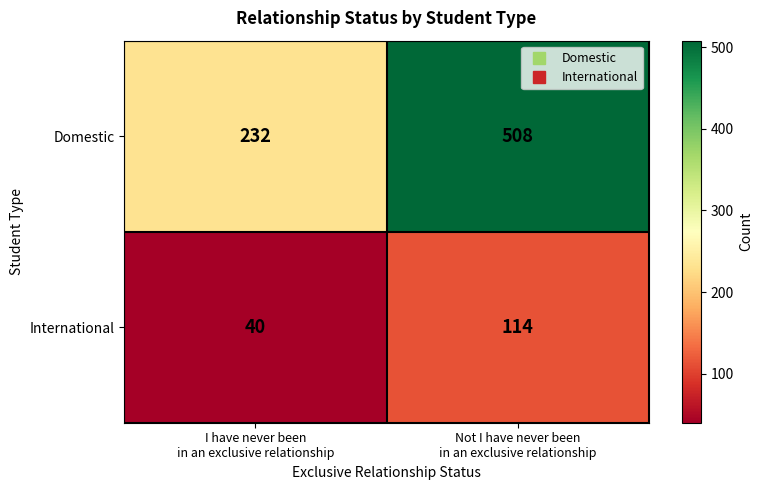

List the series in order of their peak value, lowest first.

International, Domestic